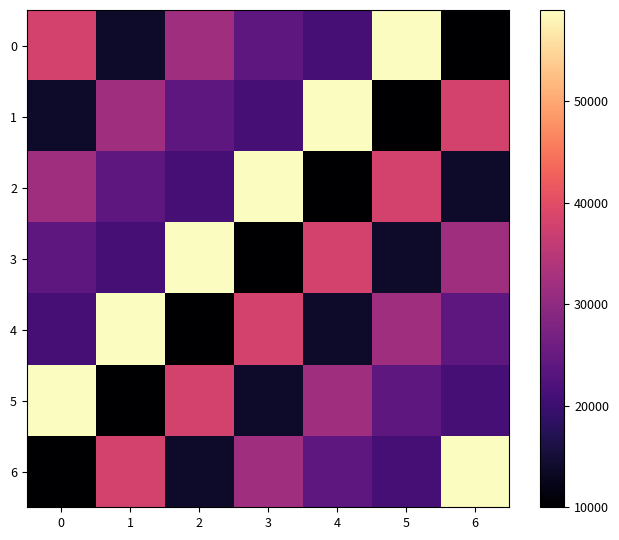

Reading left to right, what are all the values shown in this chart?

0: 0=38000	1=14000	2=32000	3=24000	4=21000	5=59000	6=10000
1: 0=14000	1=32000	2=24000	3=21000	4=59000	5=10000	6=38000
2: 0=32000	1=24000	2=21000	3=59000	4=10000	5=38000	6=14000
3: 0=24000	1=21000	2=59000	3=10000	4=38000	5=14000	6=32000
4: 0=21000	1=59000	2=10000	3=38000	4=14000	5=32000	6=24000
5: 0=59000	1=10000	2=38000	3=14000	4=32000	5=24000	6=21000
6: 0=10000	1=38000	2=14000	3=32000	4=24000	5=21000	6=59000